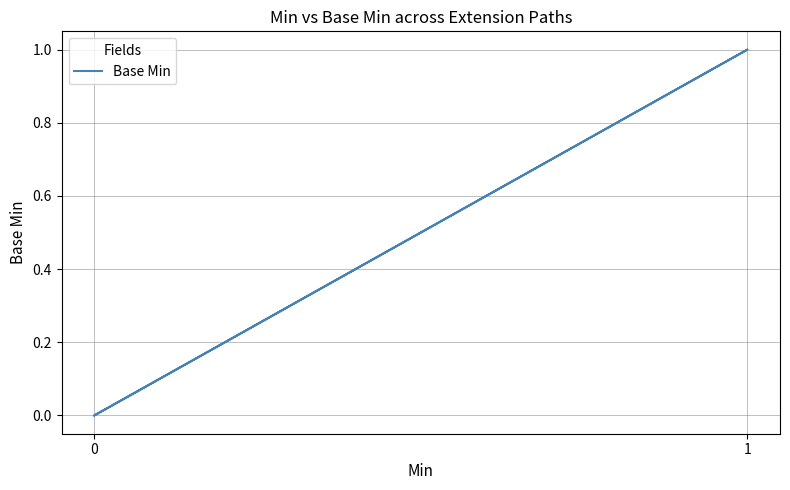

What is the difference between the maximum and minimum values?

1